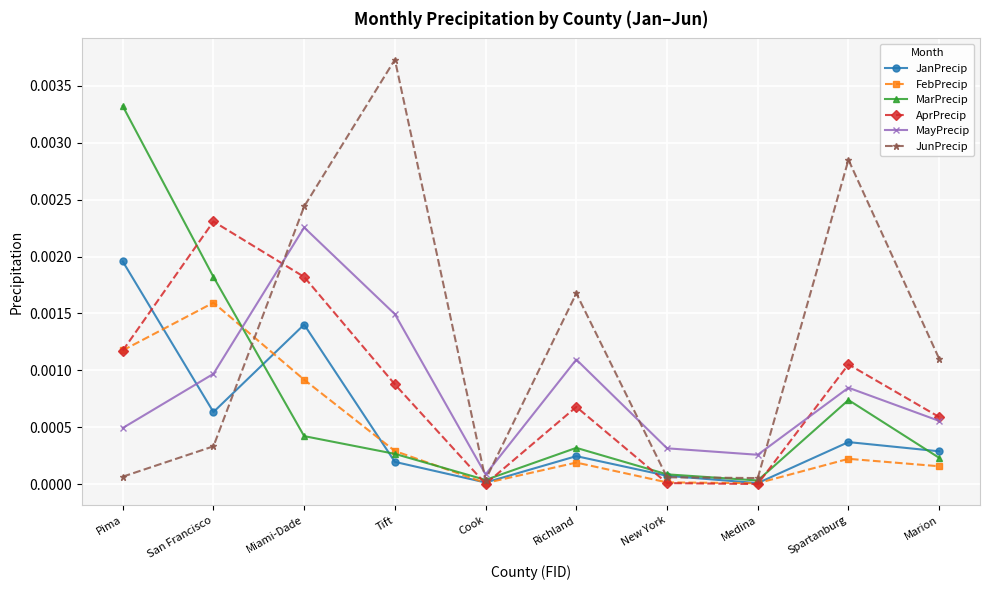

At which category does the chart reach its peak across all series?

Tift